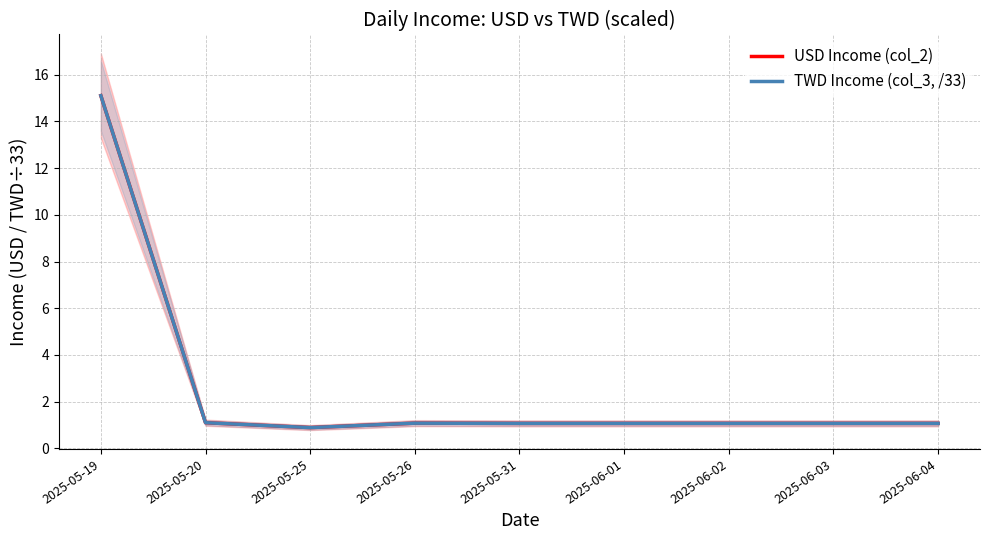

At which category does TWD Income (col_3, /33) reach its first local peak?

2025-05-26